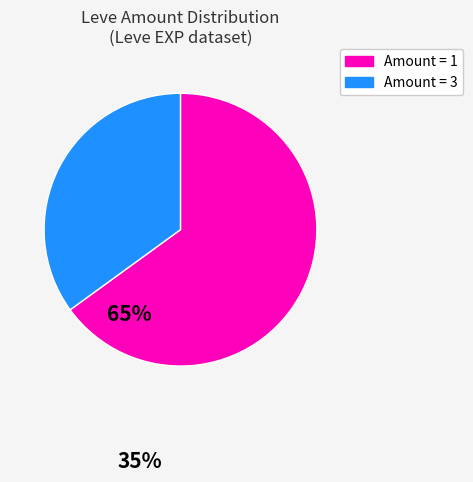

Is there any slice that represents more than half of the pie?

Yes